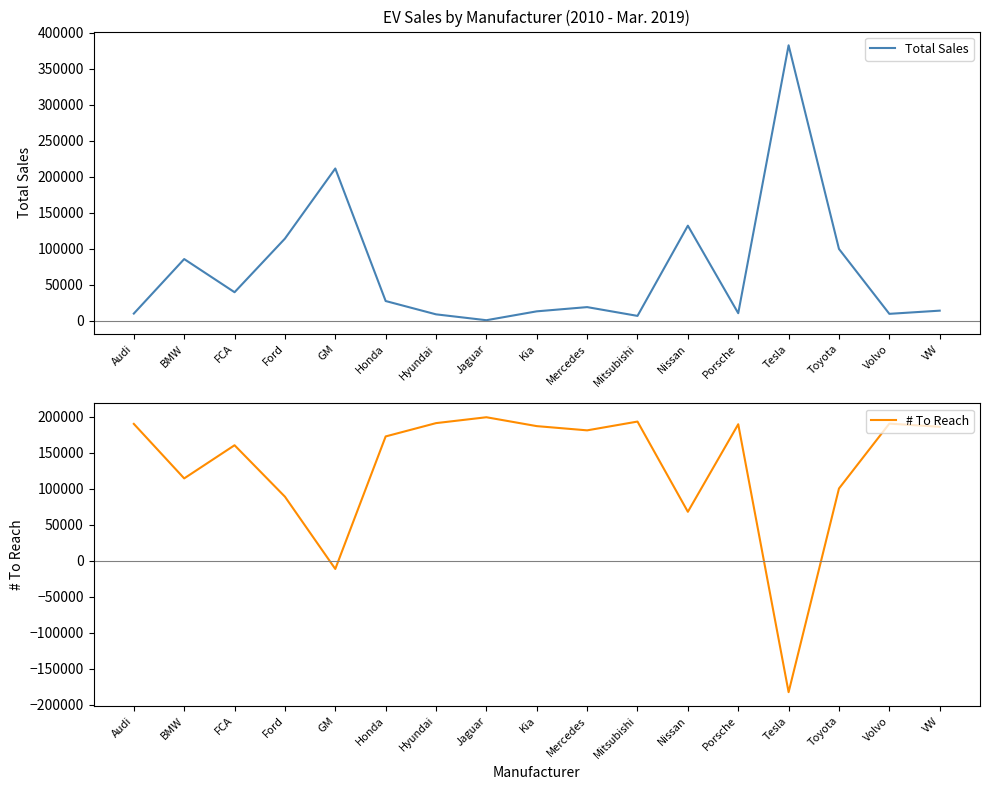

Reading left to right, extract all data points from this chart.

Total Sales: 10218	85888	39855	114247	211587	27636	9157	1001	13325	19193	7004	132227	10712	382573	99918	9841	14277
# To Reach: 189782	114112	160145	88753	-11587	172364	190843	198999	186675	180807	192996	67773	189288	-182573	100082	190159	185723